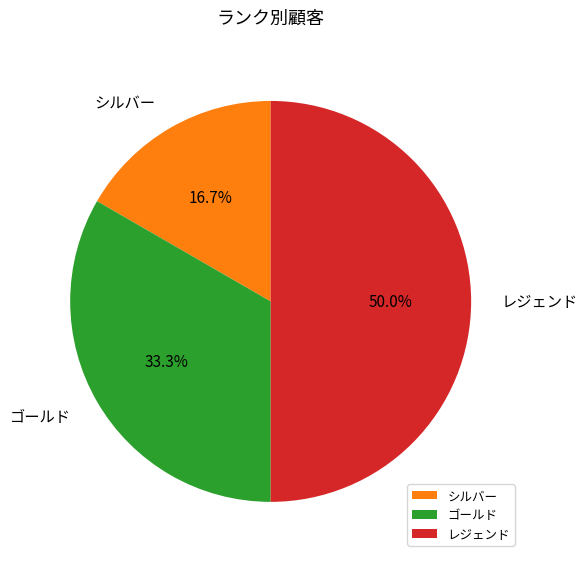

Does シルバー represent more than half of the total?

No